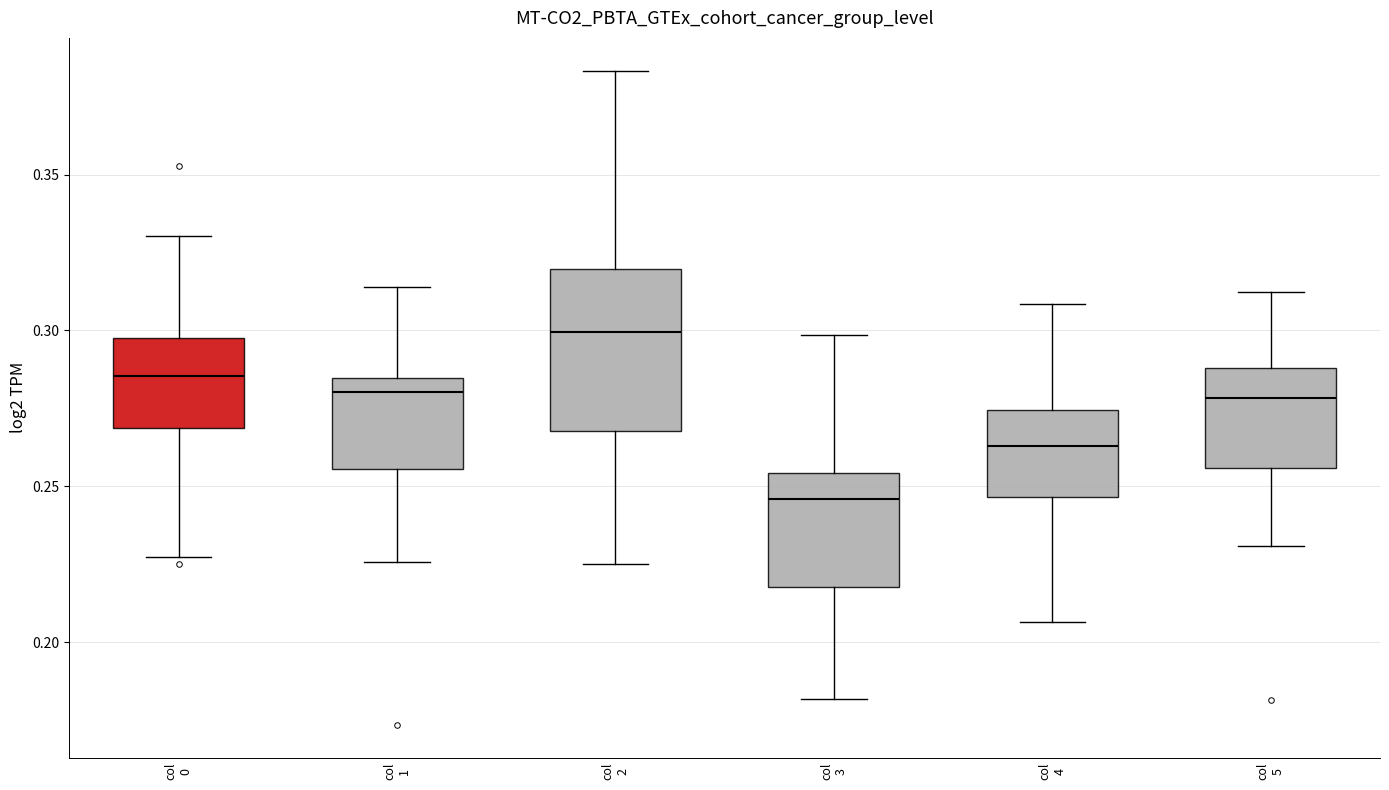

Which box's median line is the lowest?

col 3